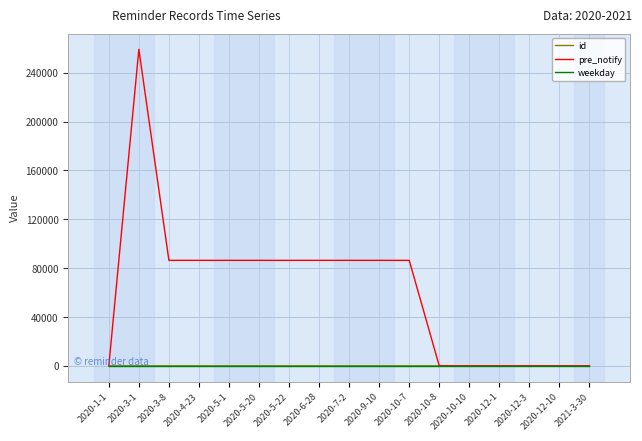

Is the value of pre_notify at 2020-5-1 greater than the value of id at 2020-10-10?

Yes